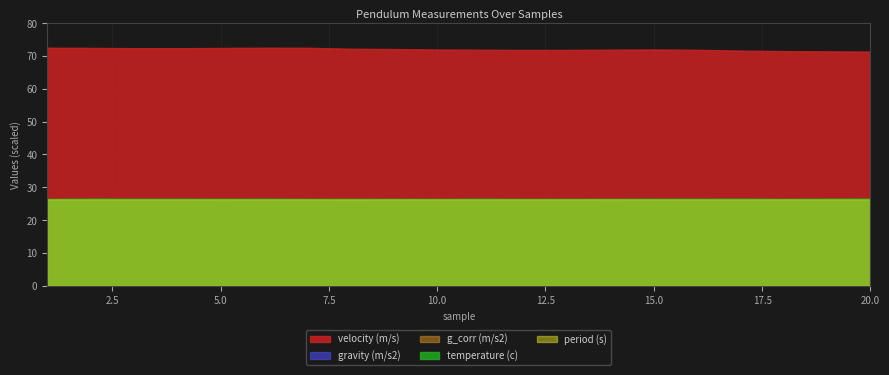

True or false: period (s) and velocity (m/s) cross at least once.

False